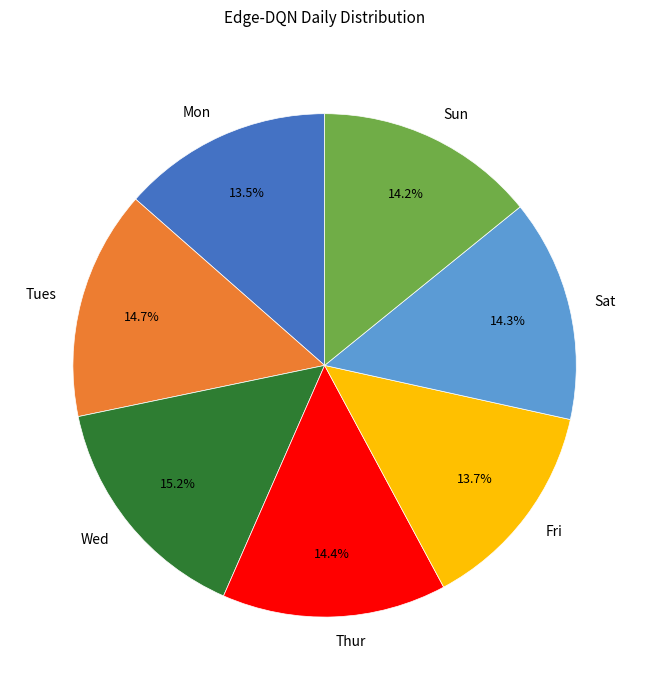

How many segments does this pie chart have?

7